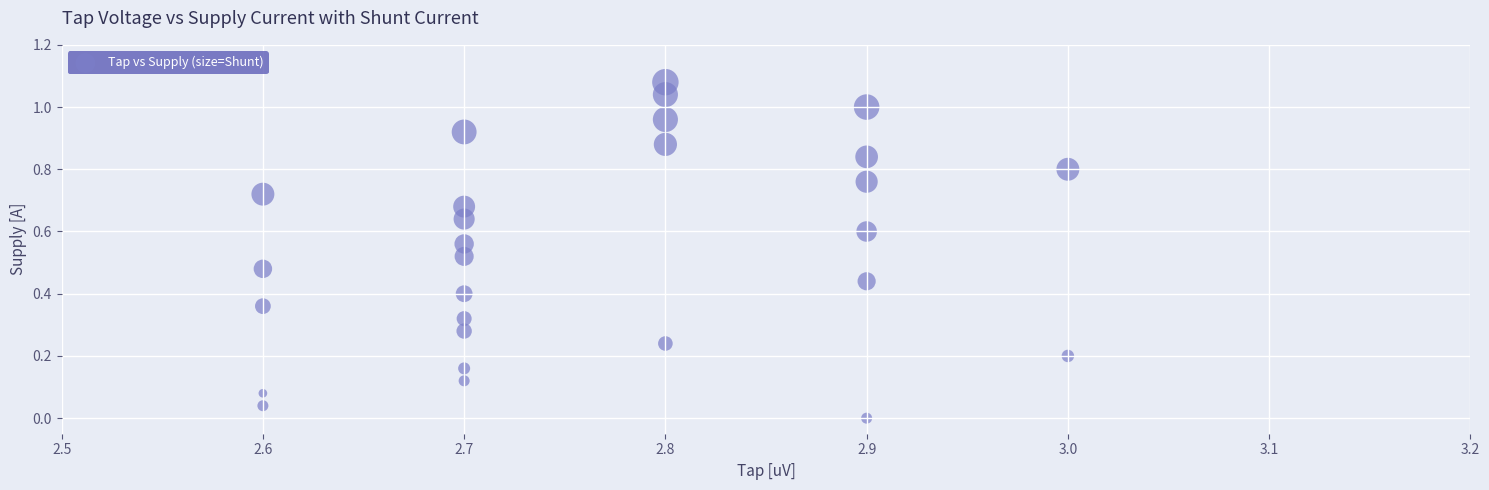

How many data points are displayed?

28